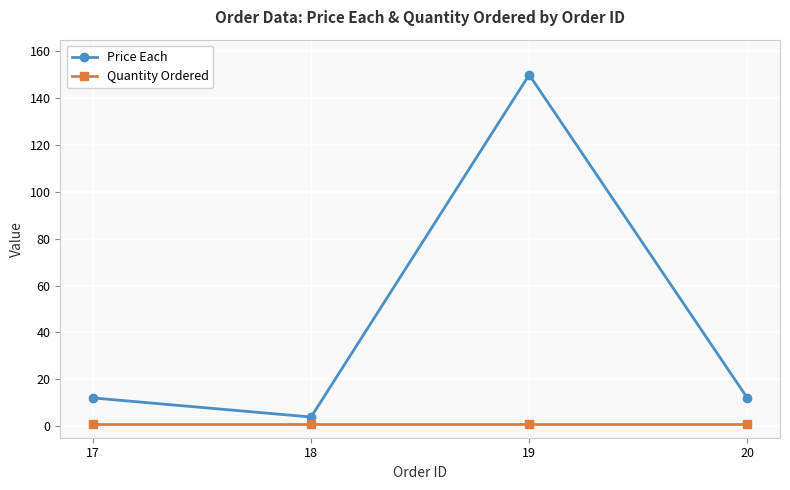

What is the sum of the Price Each values at 17 and 20?

24.0